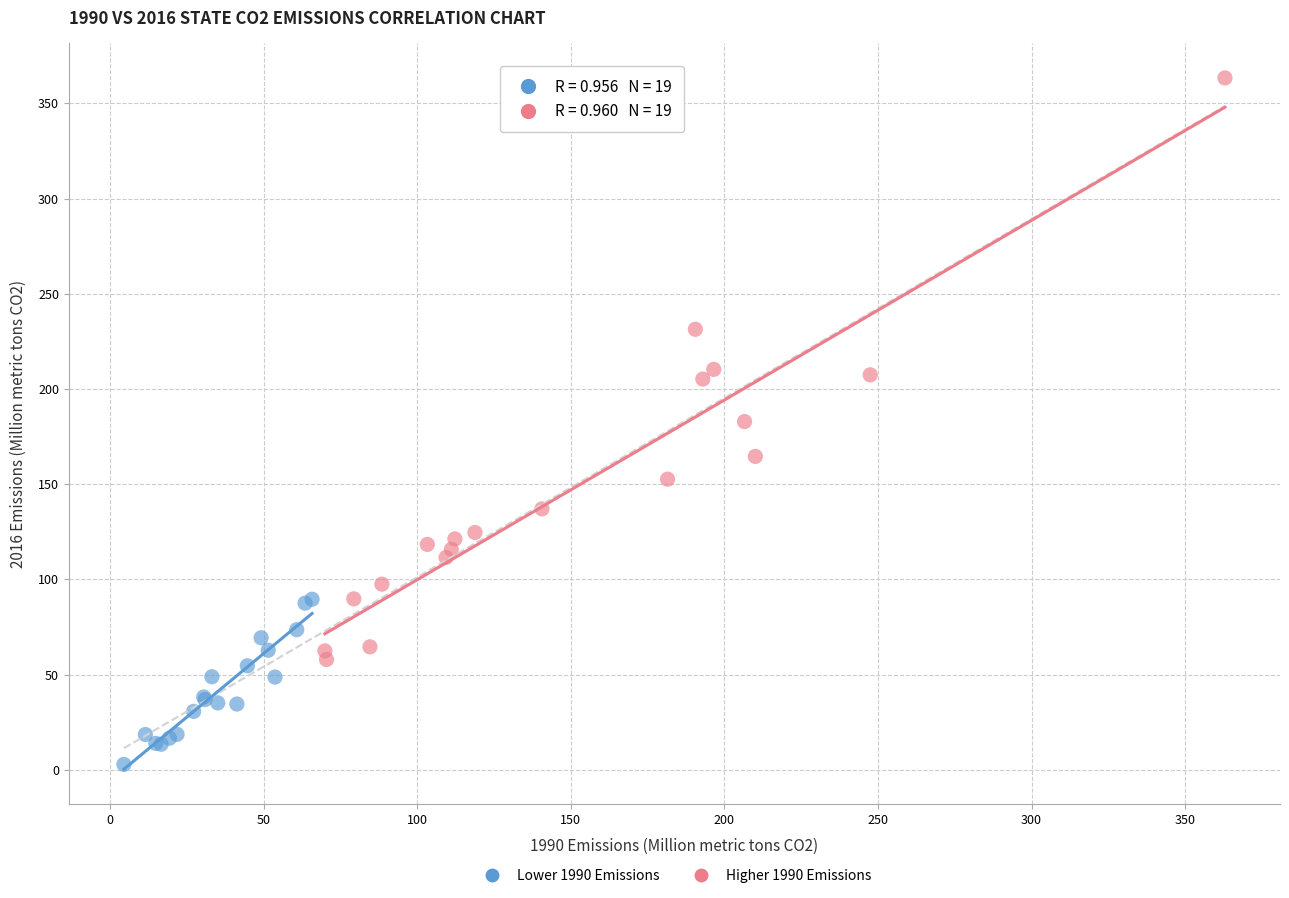

Which series reaches the maximum Y coordinate?

Higher 1990 Emissions